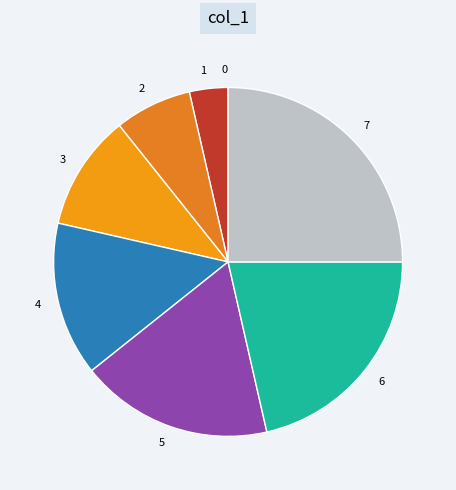

Which category has the biggest portion of the pie?

7